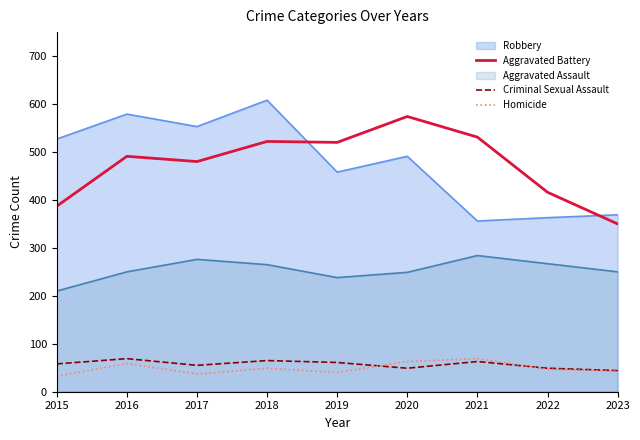

At which label is Homicide closest to 50?

2018